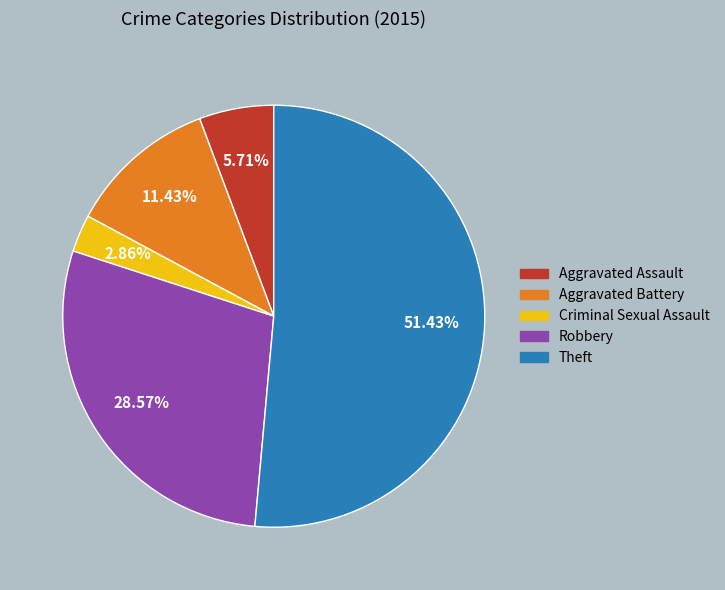

What is the largest slice in the pie chart?

Theft